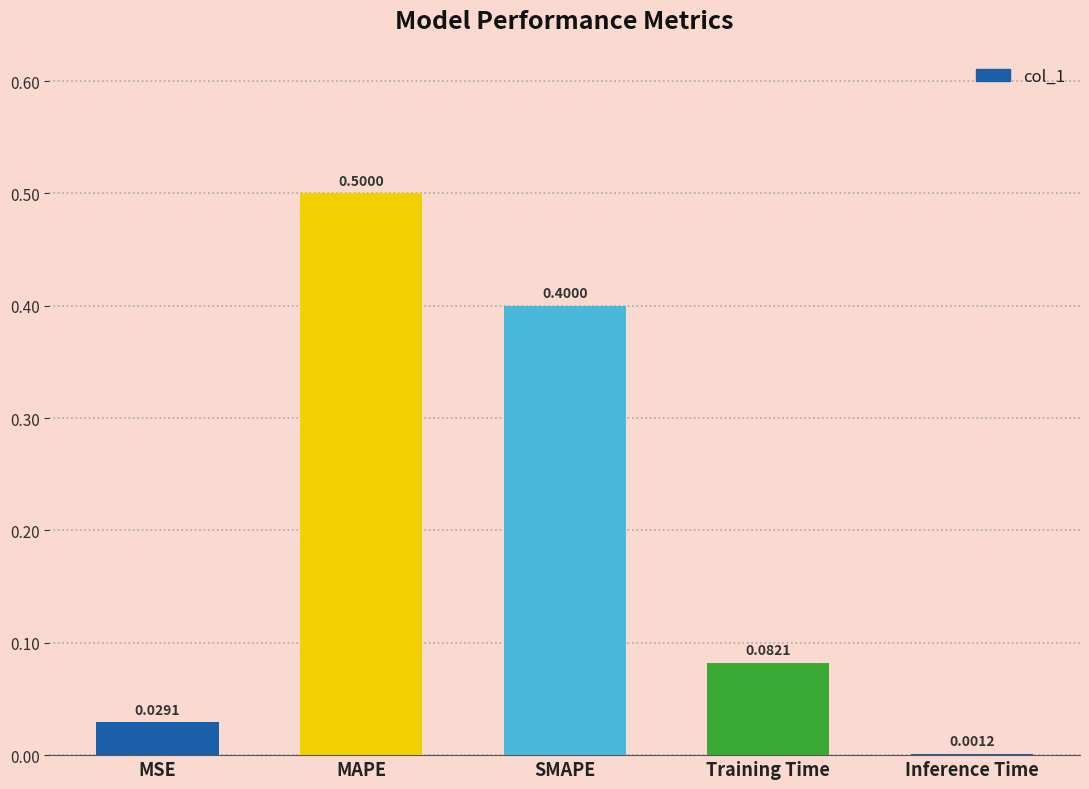

At which category does the chart reach its peak across all series?

MAPE